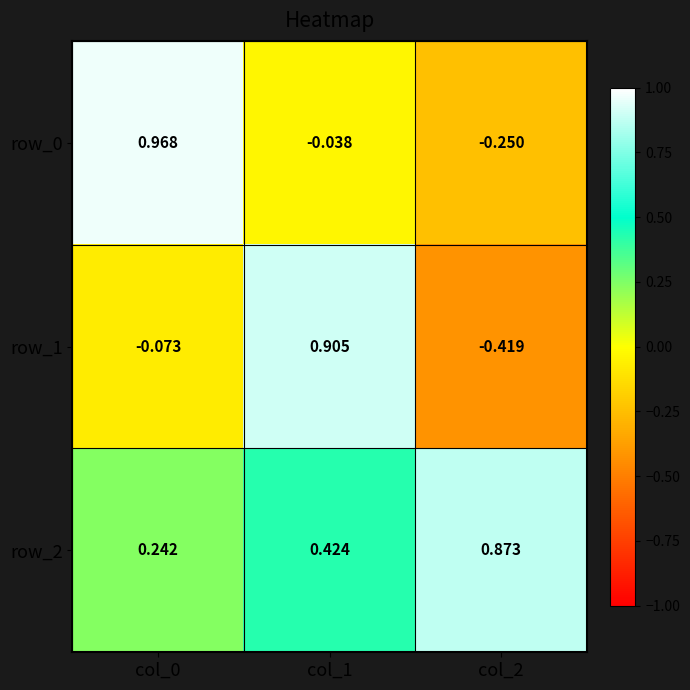

Is it true that row_1 equals 1.3 at col_1?

False